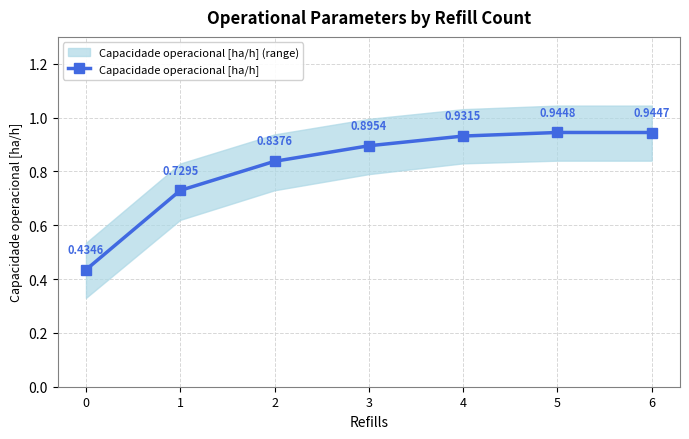

Which has a higher value, 4 or 0?

4